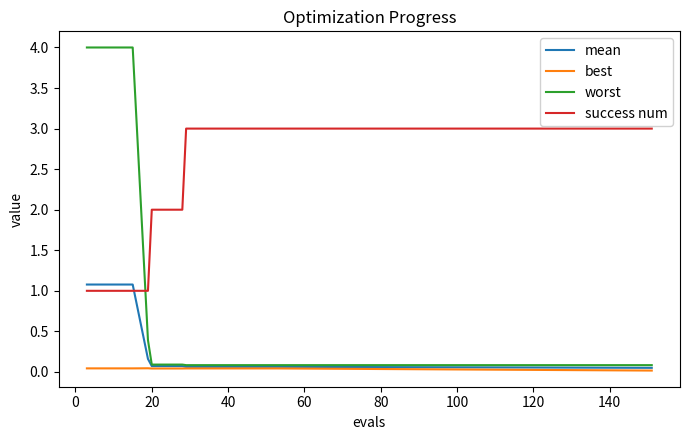

What is the maximum value shown in the chart?

4.0